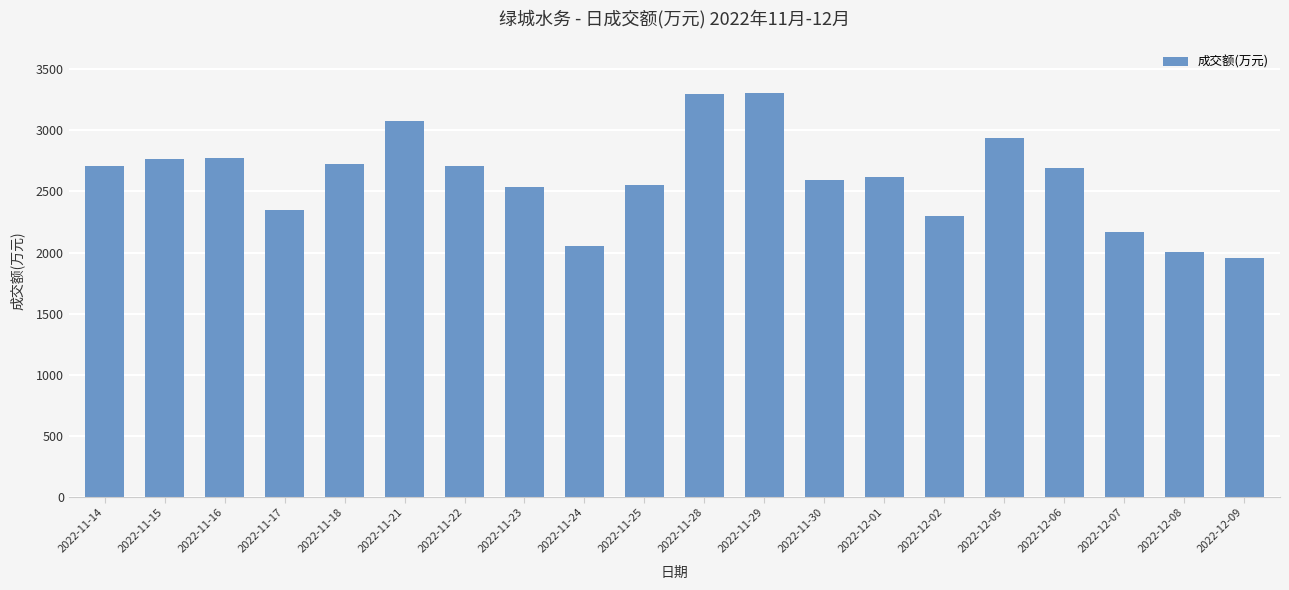

True or false: the data shows 2551 at 2022-11-25.

True